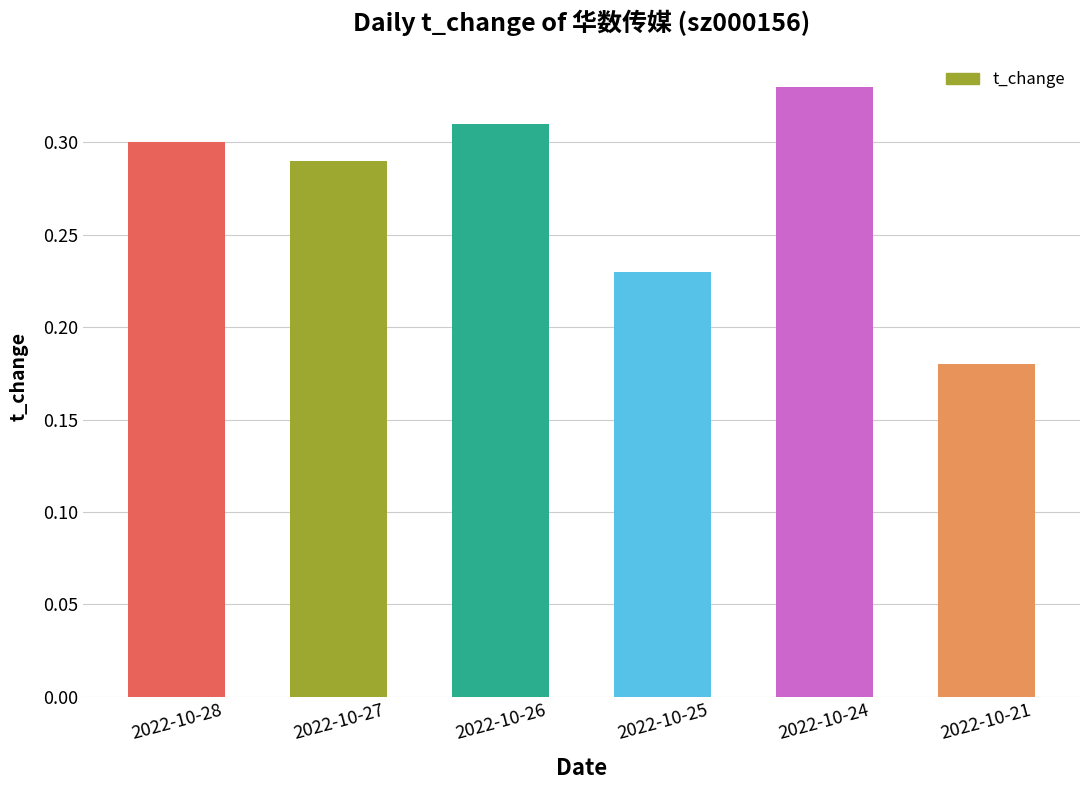

Rank the categories by value from lowest to highest.

2022-10-21, 2022-10-25, 2022-10-27, 2022-10-28, 2022-10-26, 2022-10-24